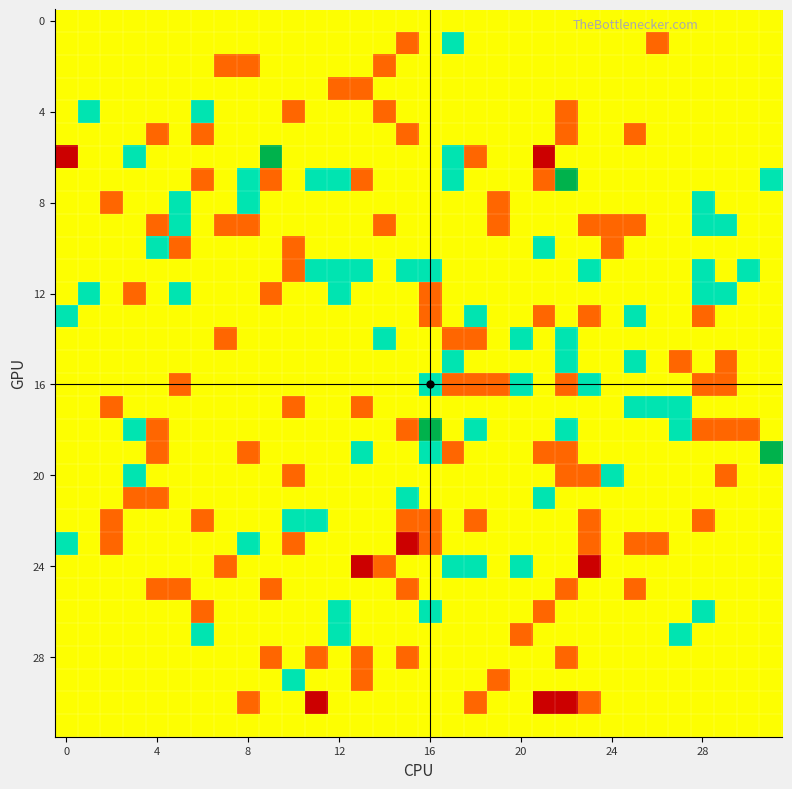

What is the minimum value shown in the chart?

-2